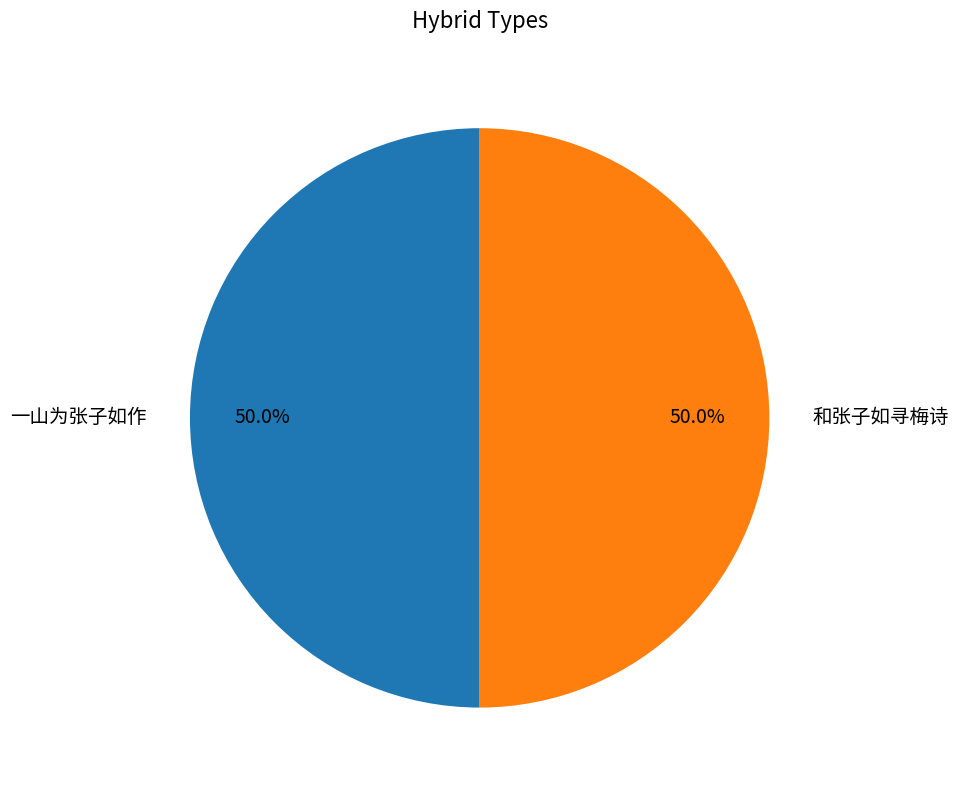

Is the sum of 一山为张子如作 and 和张子如寻梅诗 greater than half?

Yes